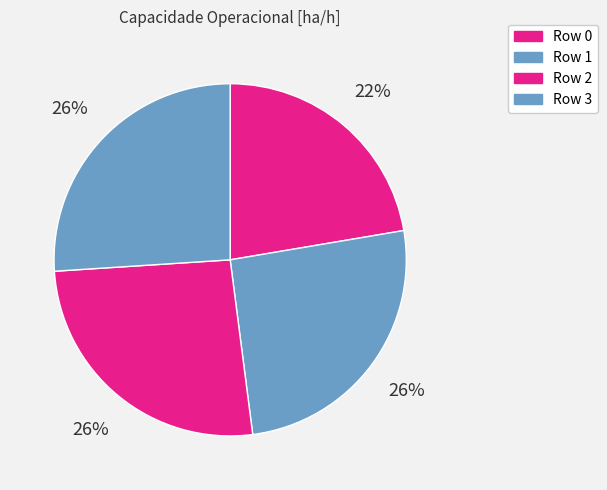

What is the largest slice in the pie chart?

3